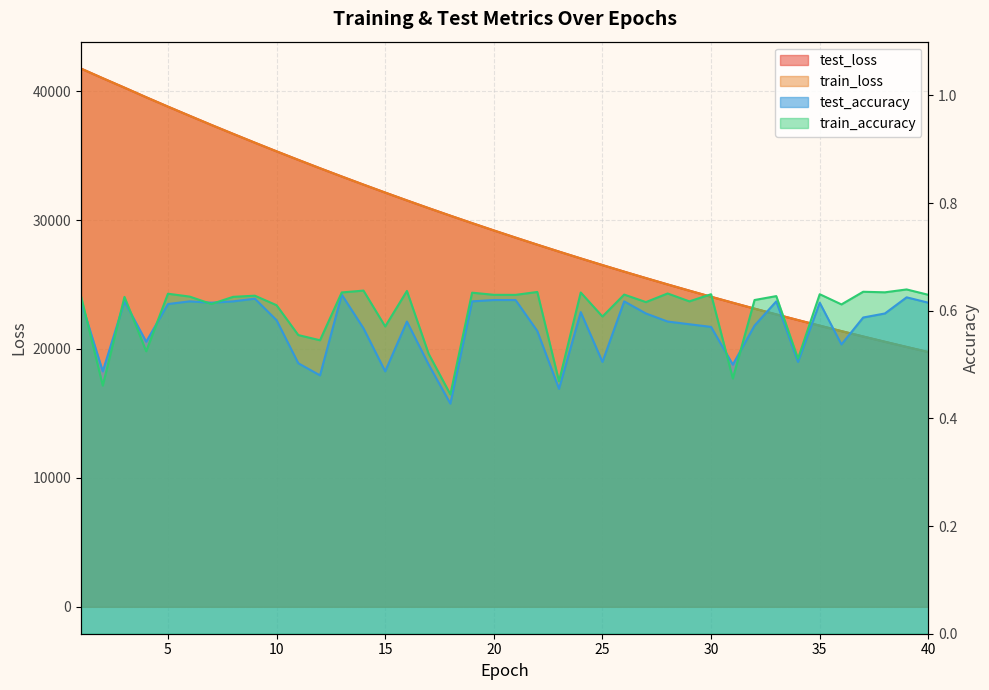

What is the approximate value of train_accuracy at 18?

0.4